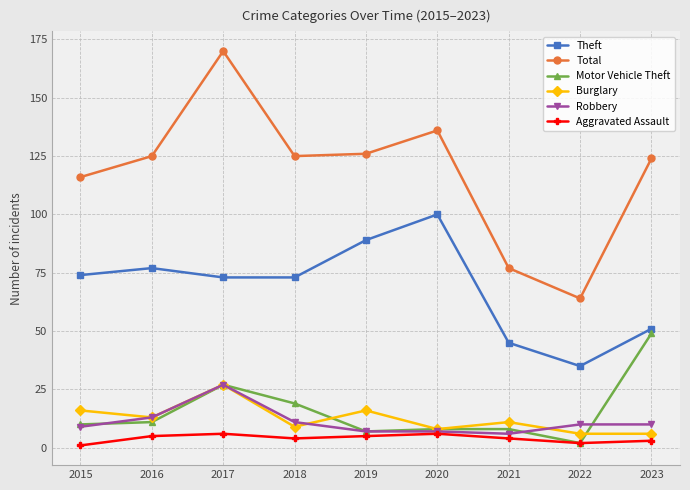

At how many categories does at least one series exceed 30?

9